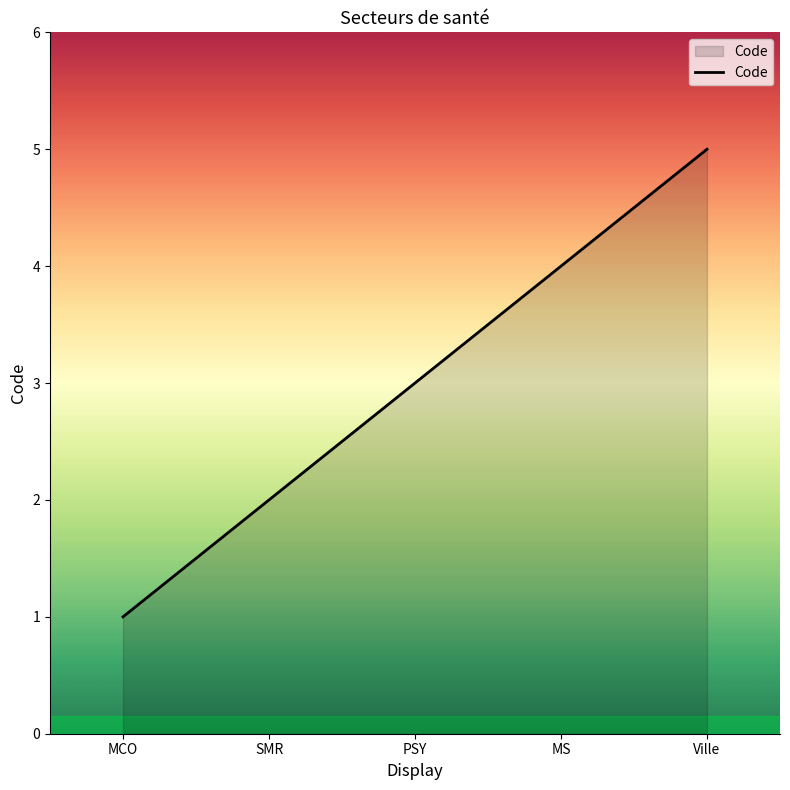

What value does the data have at SMR?

2